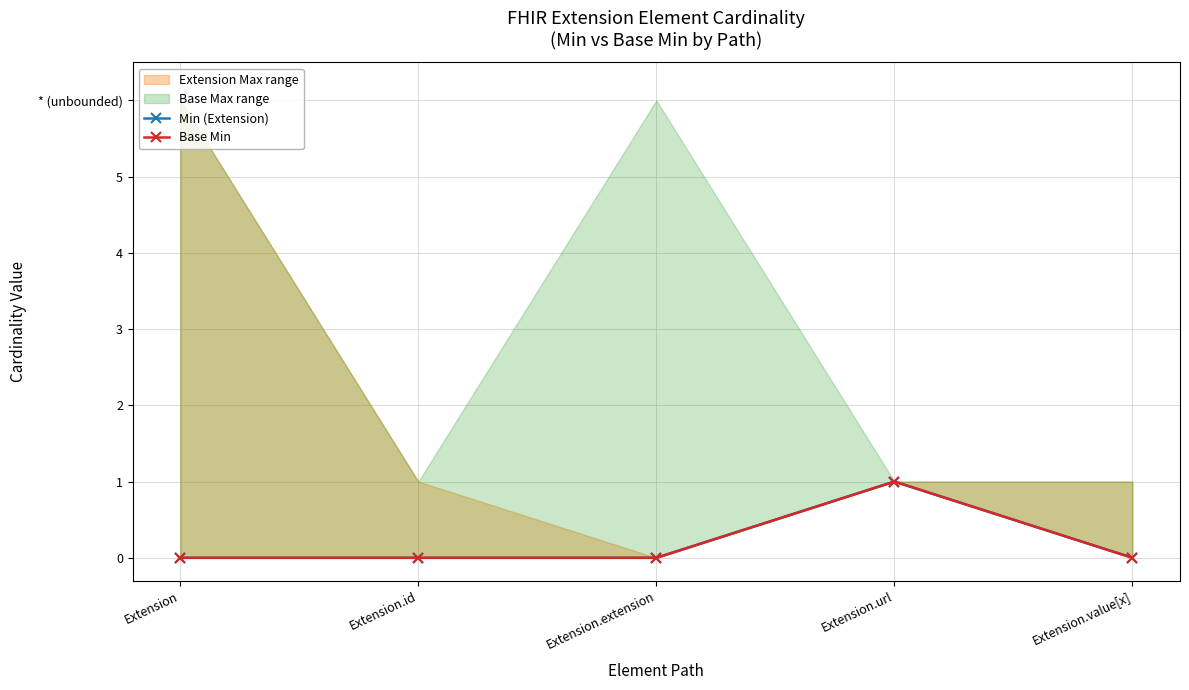

Reading left to right, extract all data points from this chart.

Min (Extension): 0	0	0	1	0
Base Min: 0	0	0	1	0